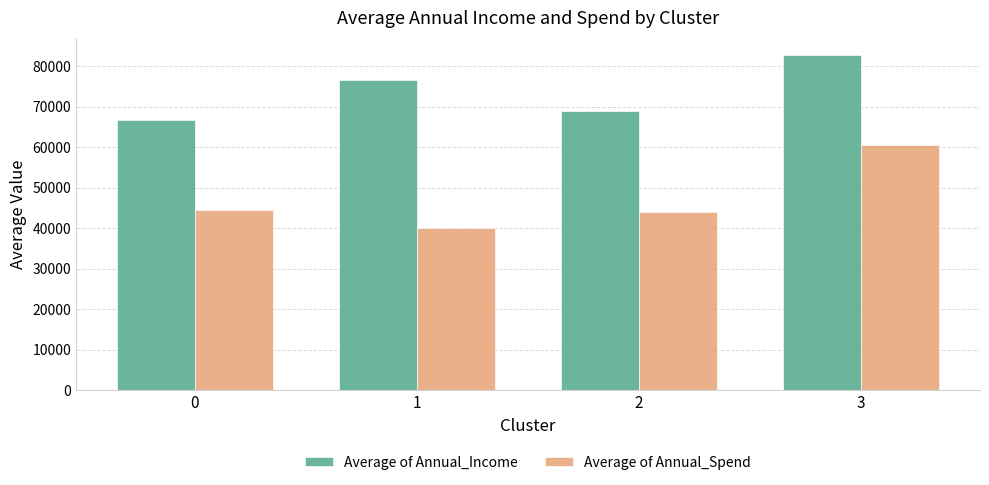

What value does the Average of Annual_Spend series have at 2?

43887.8